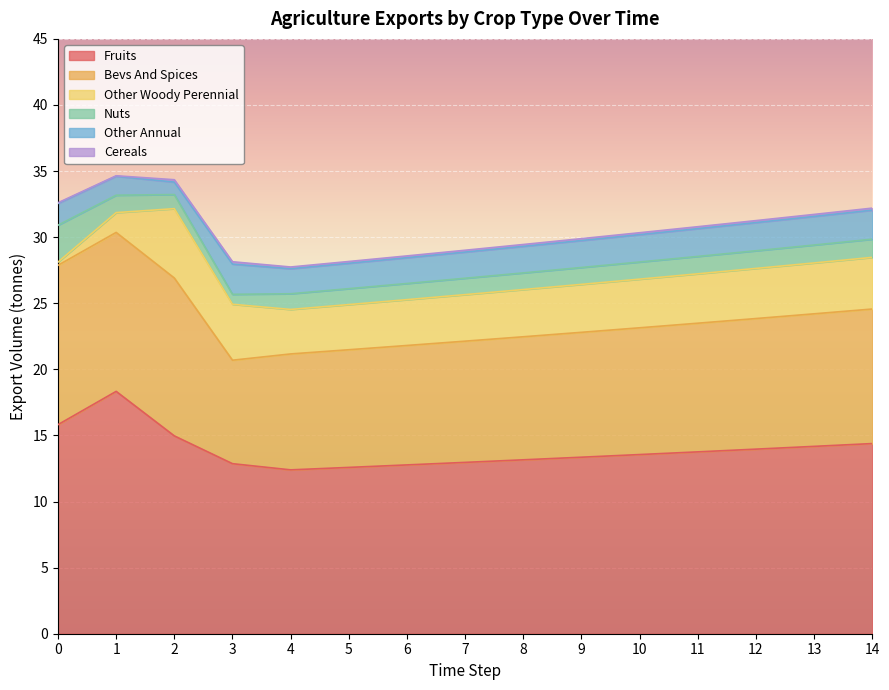

Does the chart display data point markers on the line(s)?

No